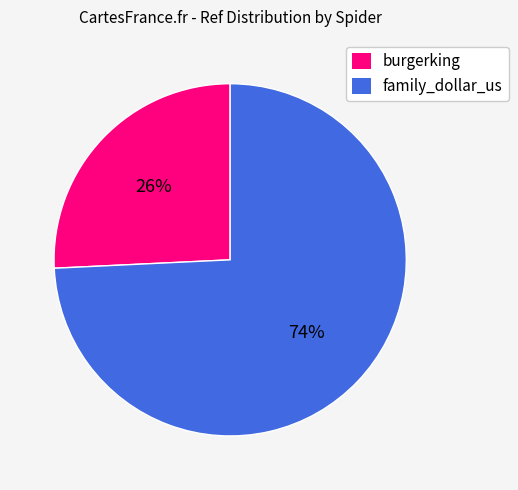

Which has a higher value, burgerking or family_dollar_us?

family_dollar_us